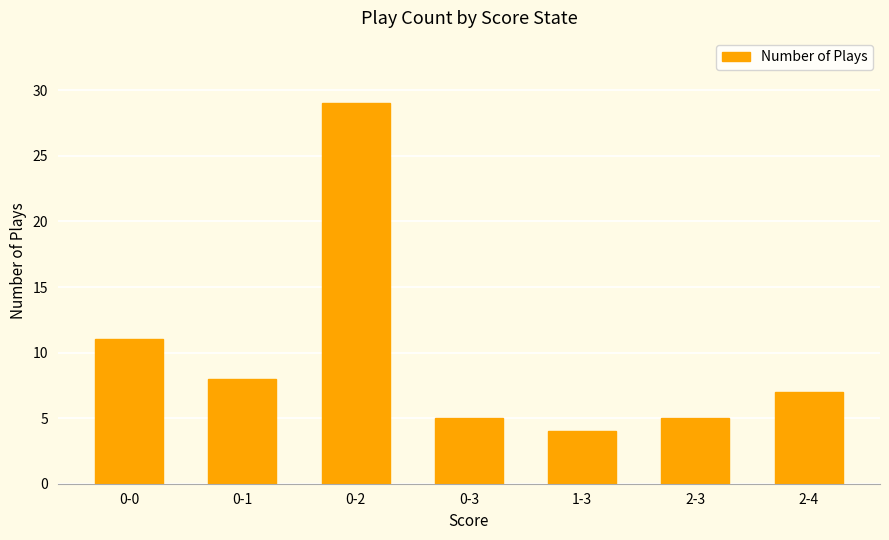

What is the change in value from 0-1 to 2-3?

-3